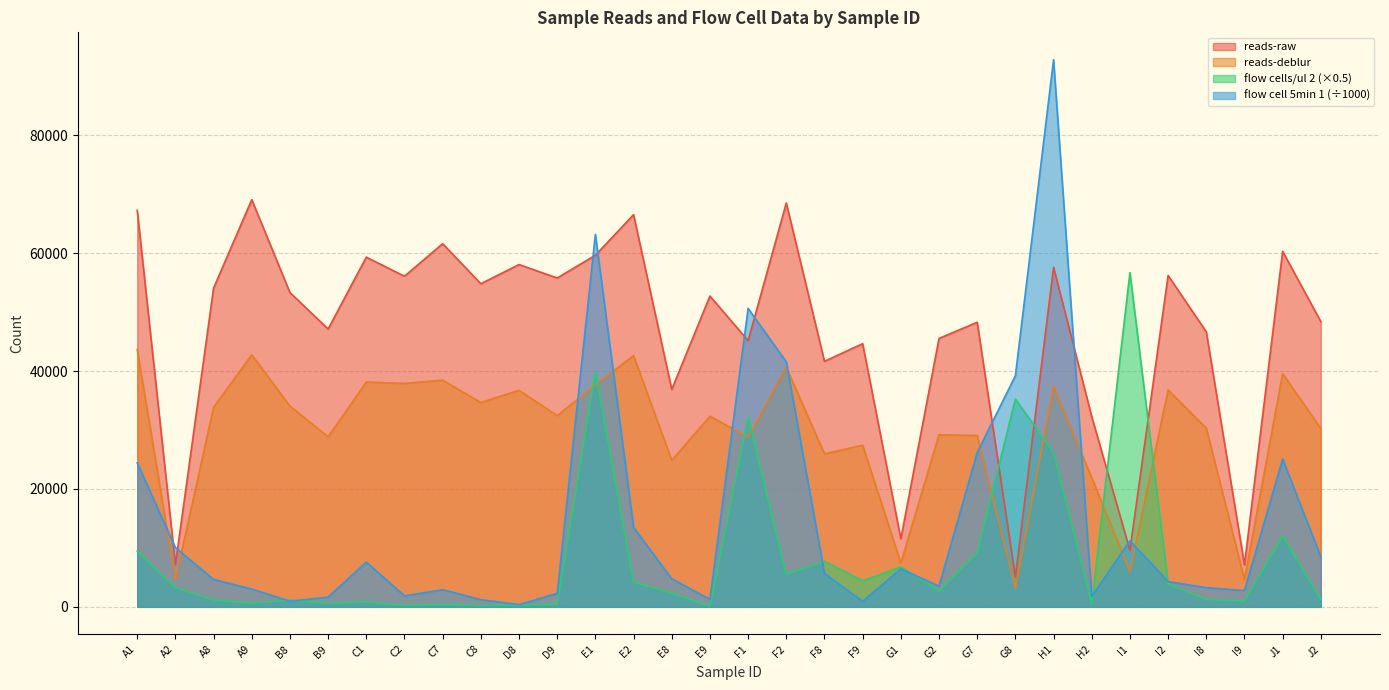

Is it true that flow cell 5min 1 equals 1765.3 at H2?

True